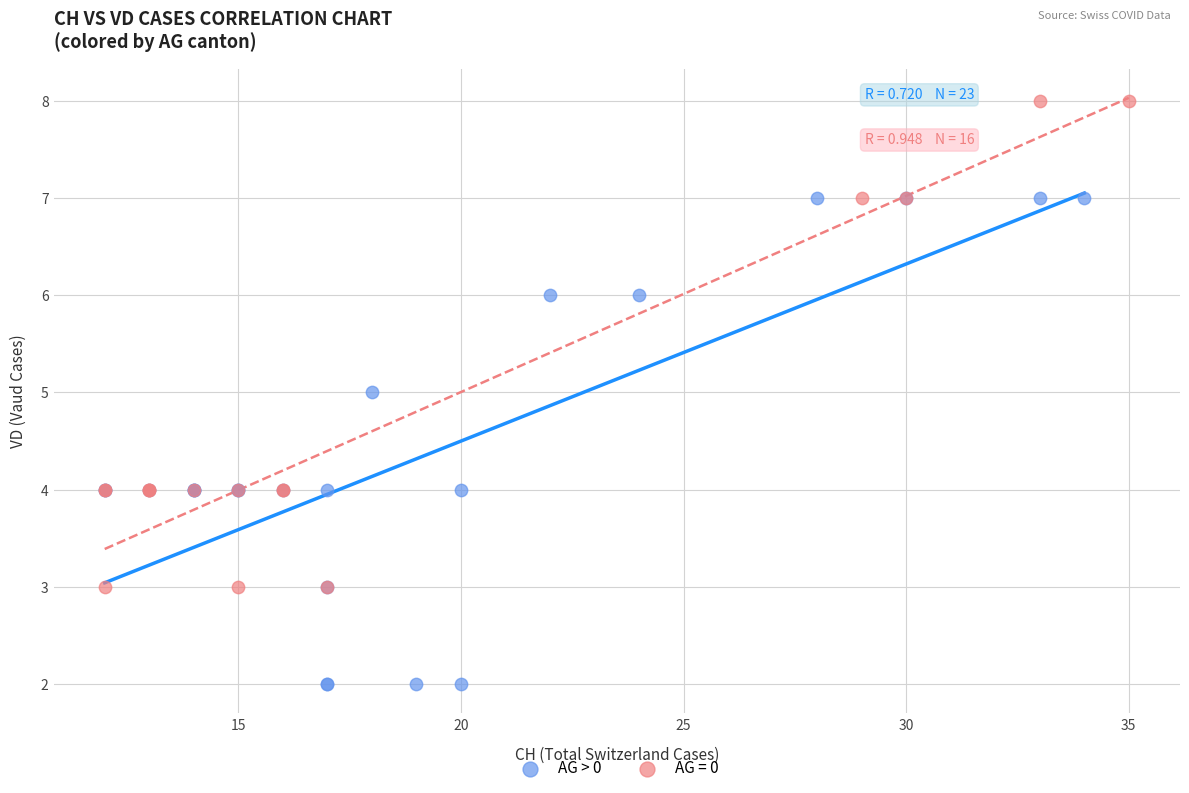

Which series contains the lowest Y value?

AG > 0